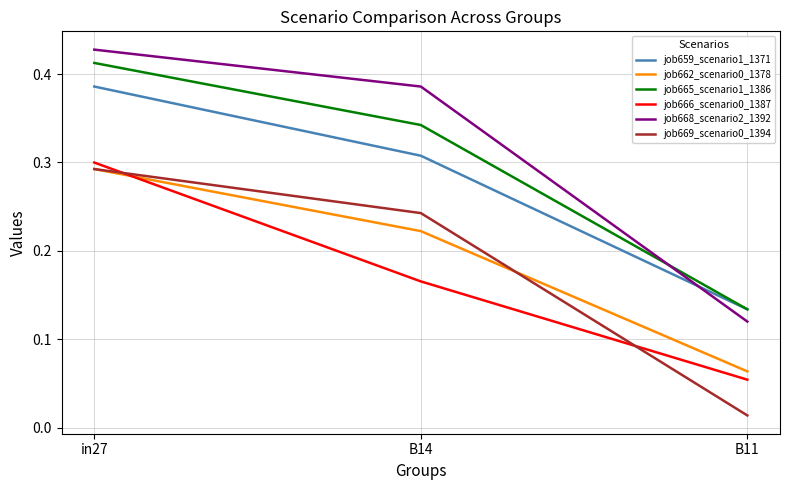

Which category has the highest value in the job659_scenario1_1371 series?

in27